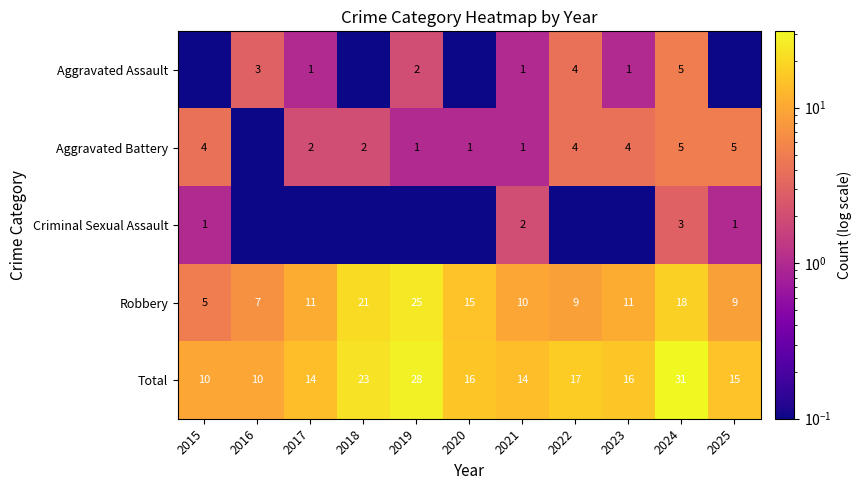

Is it true that Total equals 46.7 at 2019?

False